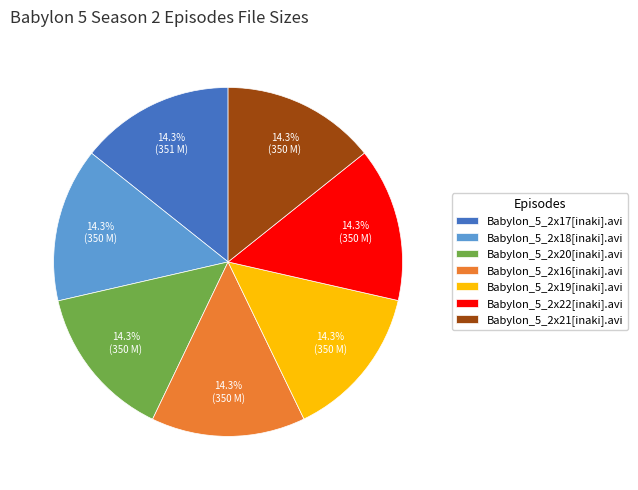

Approximately how many times larger is the value at Babylon_5_2x17[inaki].avi compared to Babylon_5_2x19[inaki].avi?

1.0